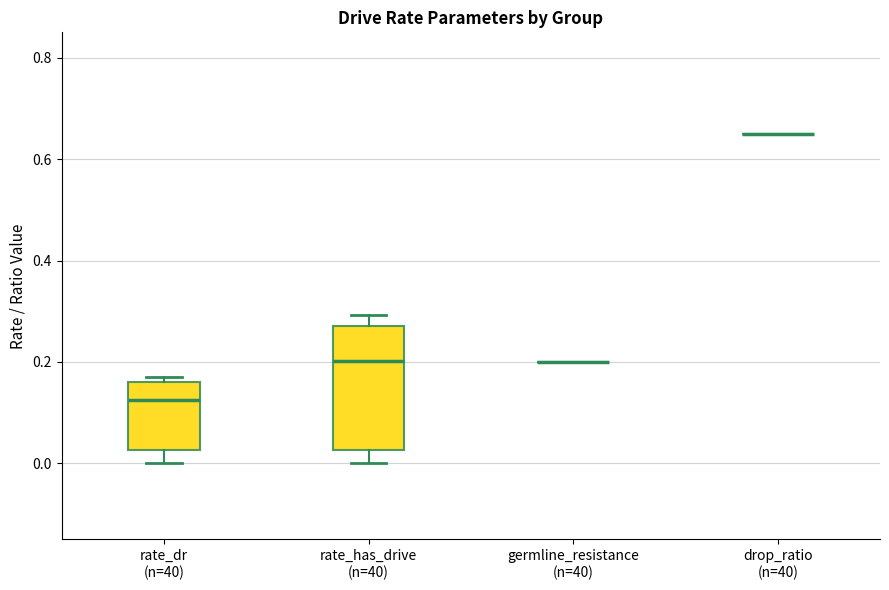

Reading left to right, transcribe this box plot: for each box, give where its median line is, the range the box spans, and where its two whiskers end, as read against the y-axis. The values are not printed on the chart, so give them approximately, as read against the axis.

rate_dr (n=40): median 0.12, box 0.02 to 0.16, whiskers 0.00 to 0.18
rate_has_drive (n=40): median 0.20, box 0.02 to 0.28, whiskers 0.00 to 0.30
germline_resistance (n=40): box collapsed to a line at 0.20, whiskers 0.20 to 0.20
drop_ratio (n=40): box collapsed to a line at 0.66, whiskers 0.66 to 0.66